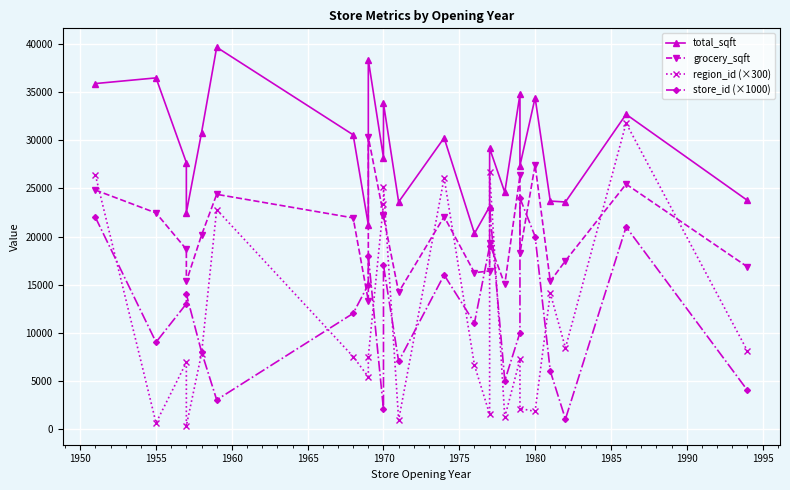

What is the sum of all region_id (×300) values?

270300